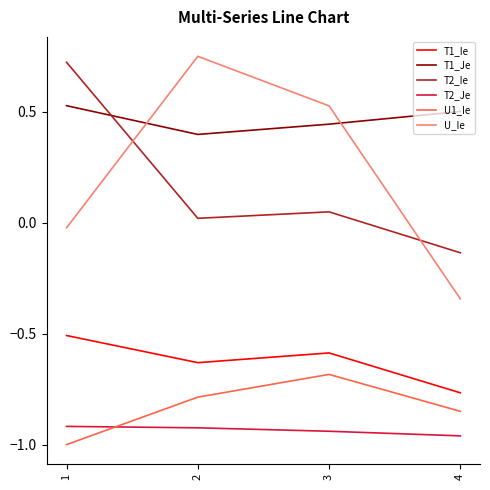

Which series has the largest range (max minus min)?

U_Ie